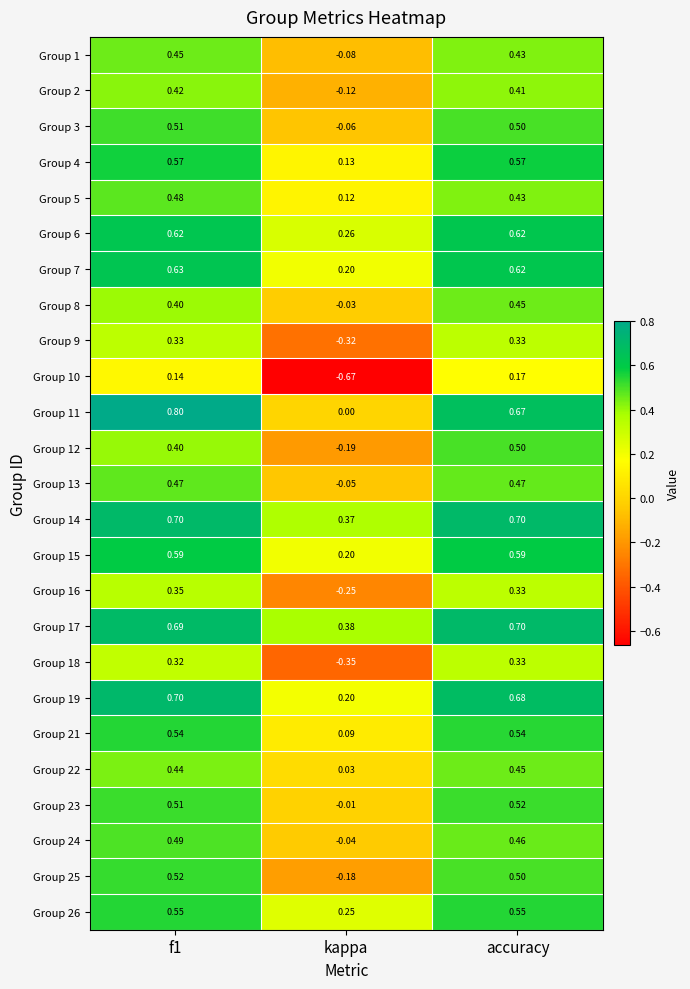

Is the value of Group 24 at f1 greater than the value of Group 3 at f1?

No